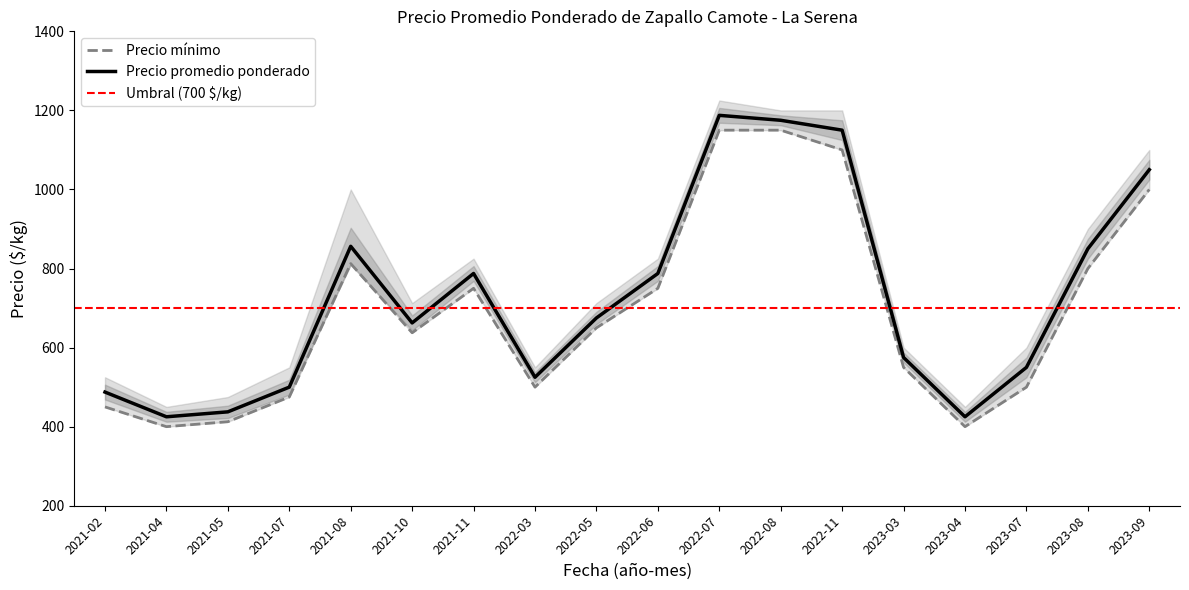

What is the value of the Precio promedio ponderado point at the 13th from the left?

1150.0